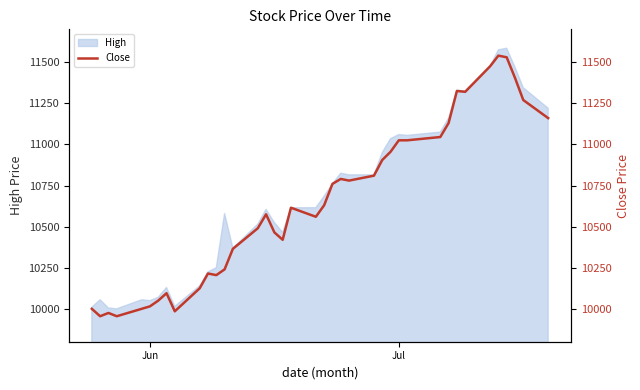

Reading right to left, list all the values displayed in this chart.

11160	11270	11405	11530	11540	11475	11320	11325	11130	11045	11040	11025	11025	10955	10905	10810	10780	10790	10760	10630	10560	10615	10420	10465	10575	10490	10365	10240	10205	10215	10125	9985	10095	10050	10015	10000	9955	9975	9955	10000